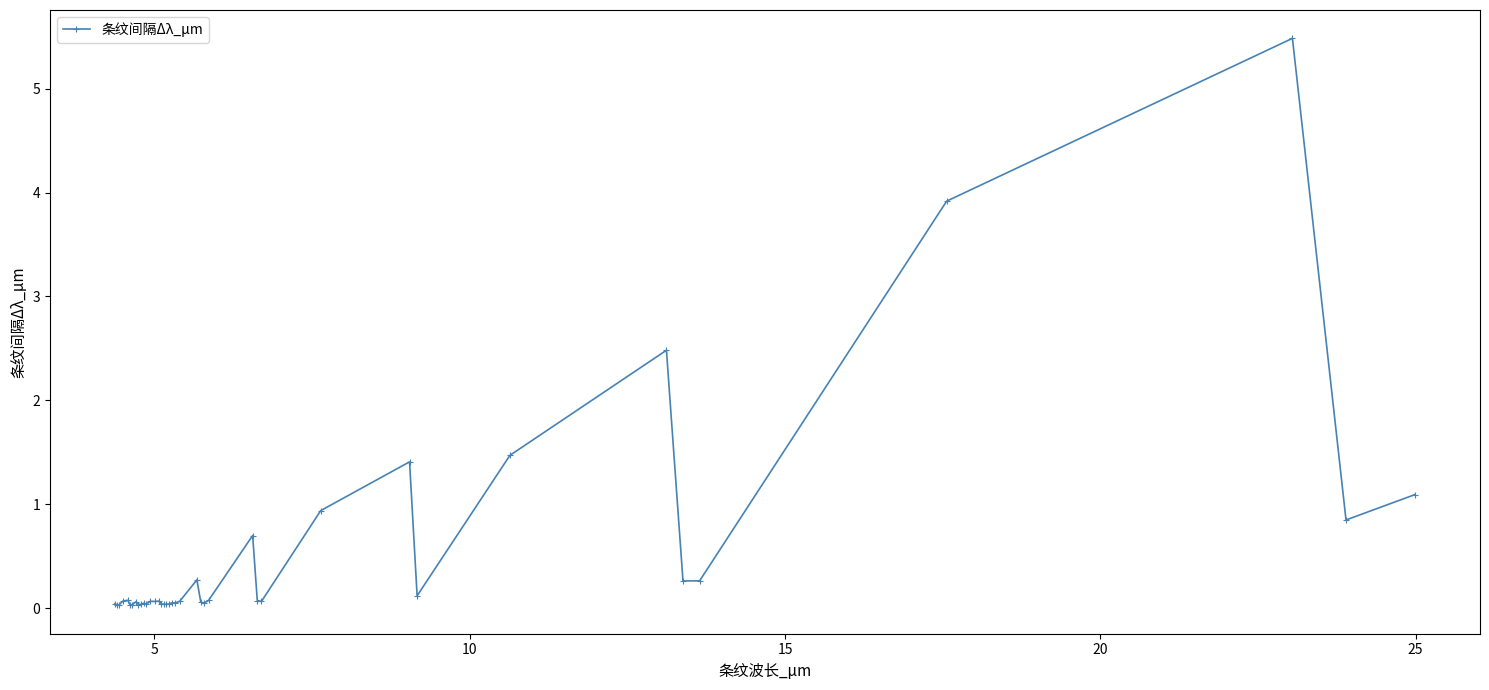

What is the maximum value shown in the chart?

5.5